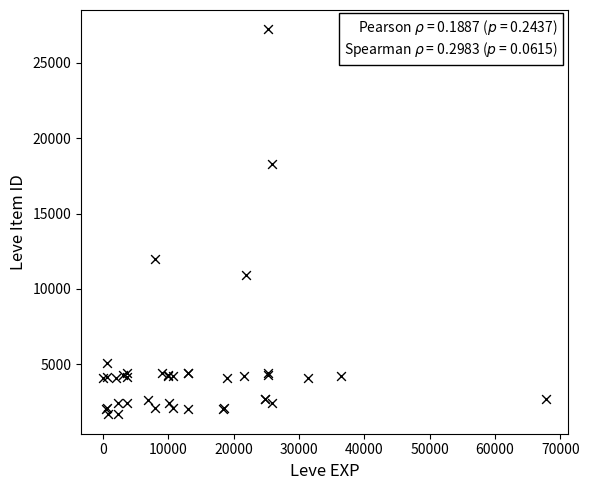

What Y value in the scatter plot is closest to 14448?

12018